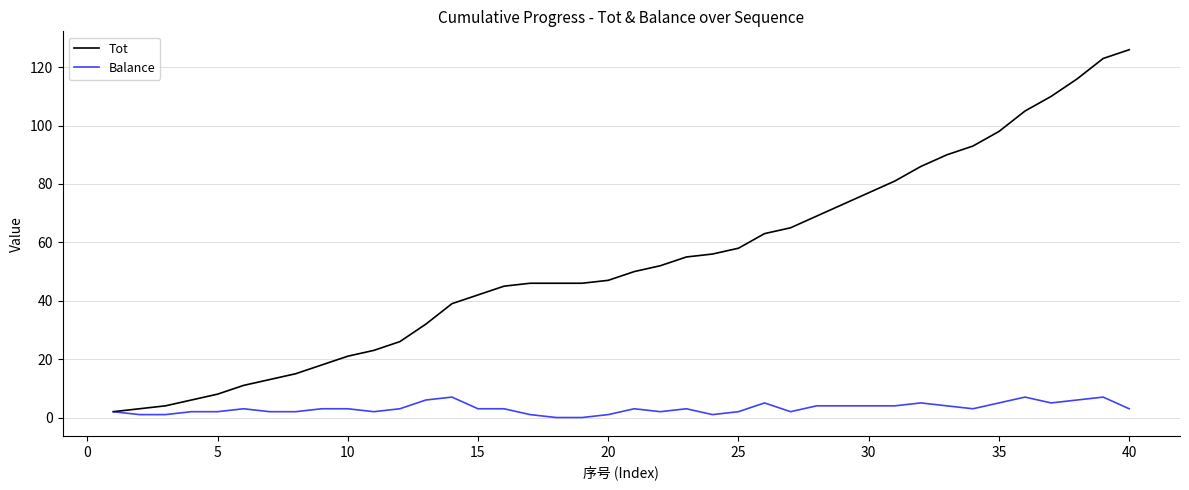

Which series has the largest total across all categories?

Tot